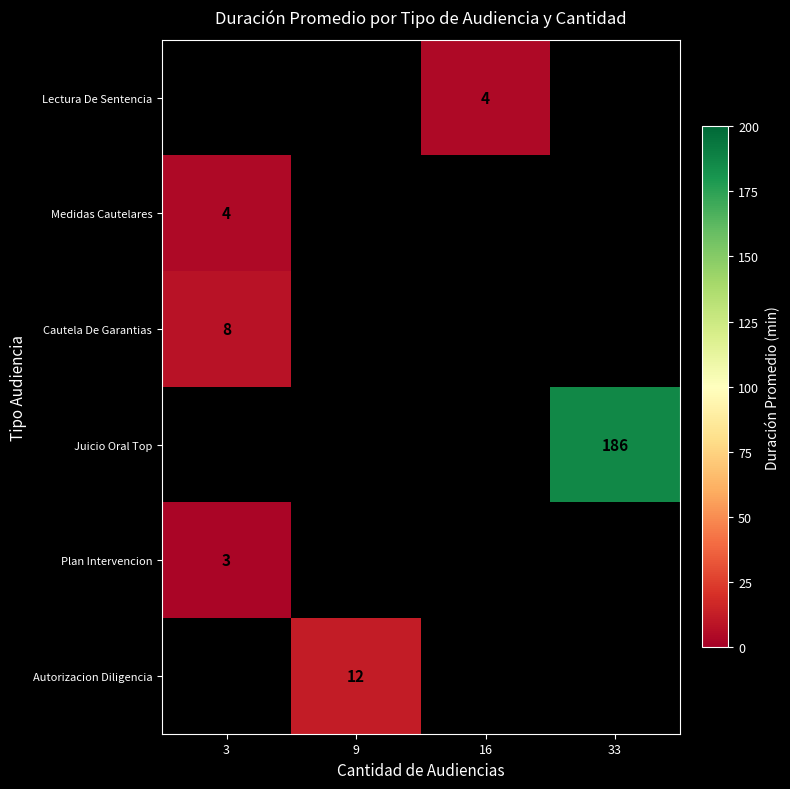

How many distinct data groups are displayed?

6